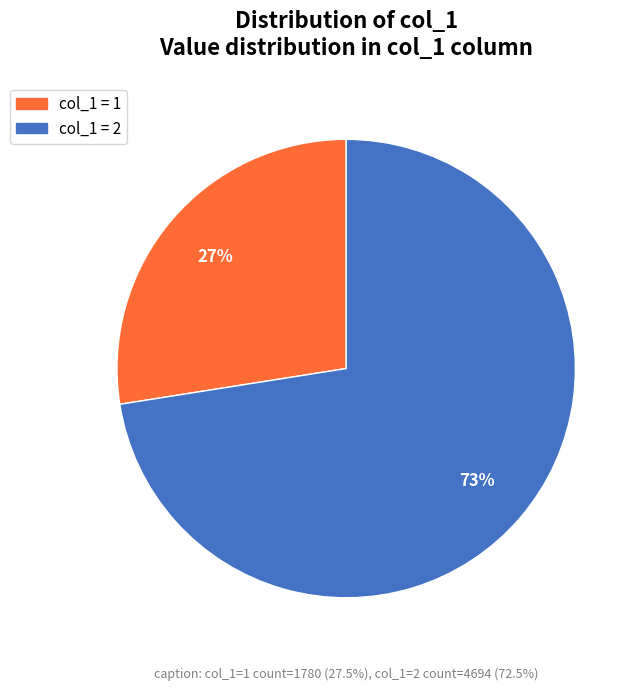

Which category has the biggest portion of the pie?

2